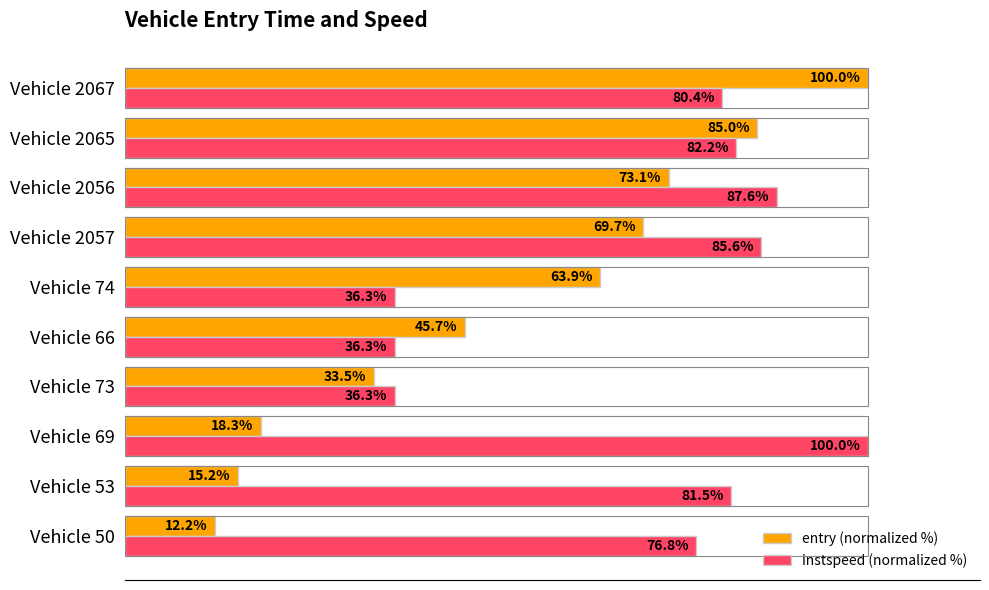

At which label does instspeed (normalized %) reach its peak?

Vehicle 69